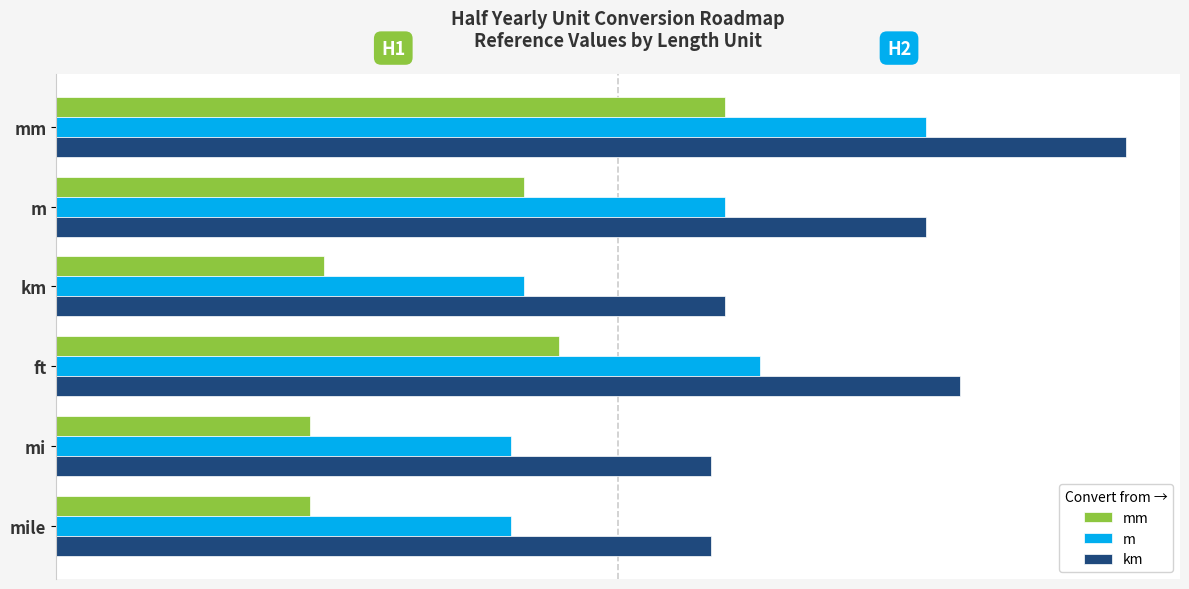

Are the bars grouped side by side (vs. stacked)?

Yes